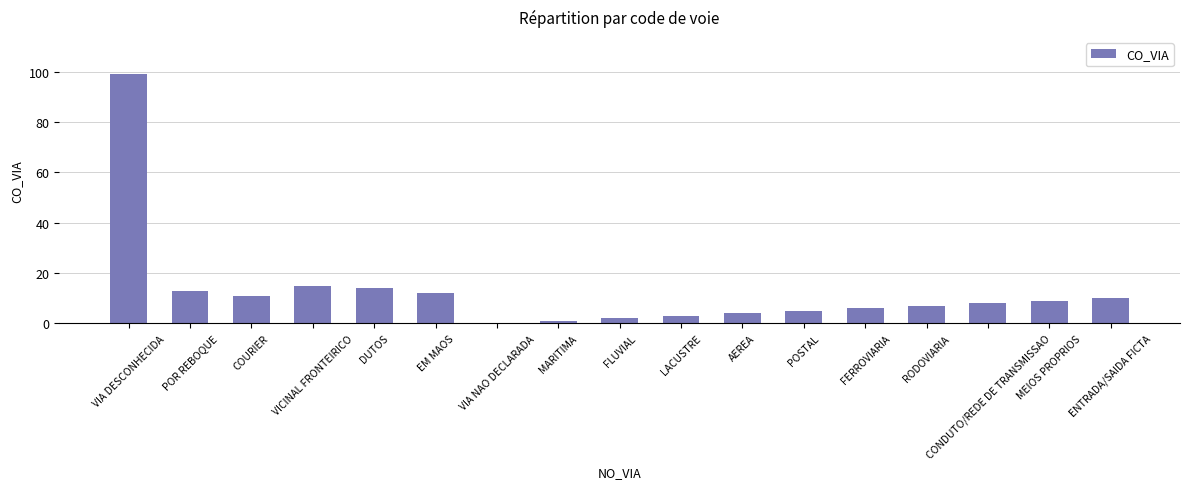

What is the sum of the values at MEIOS PROPRIOS and CONDUTO/REDE DE TRANSMISSAO?

17